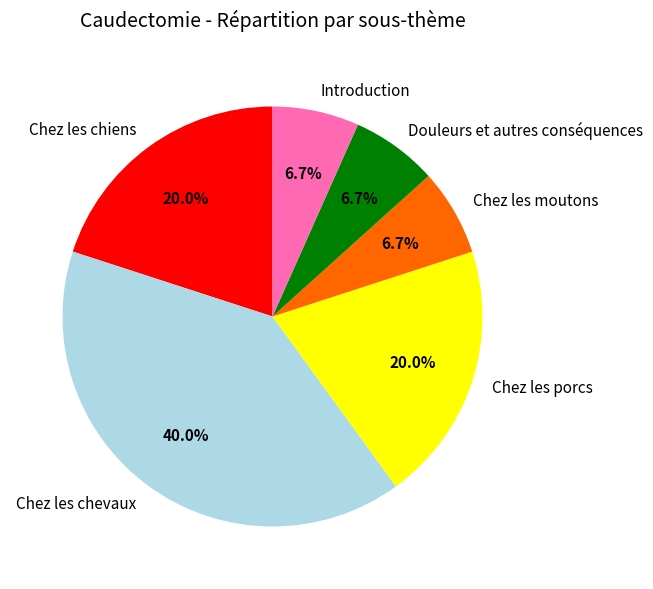

How many slices are in this pie chart?

6